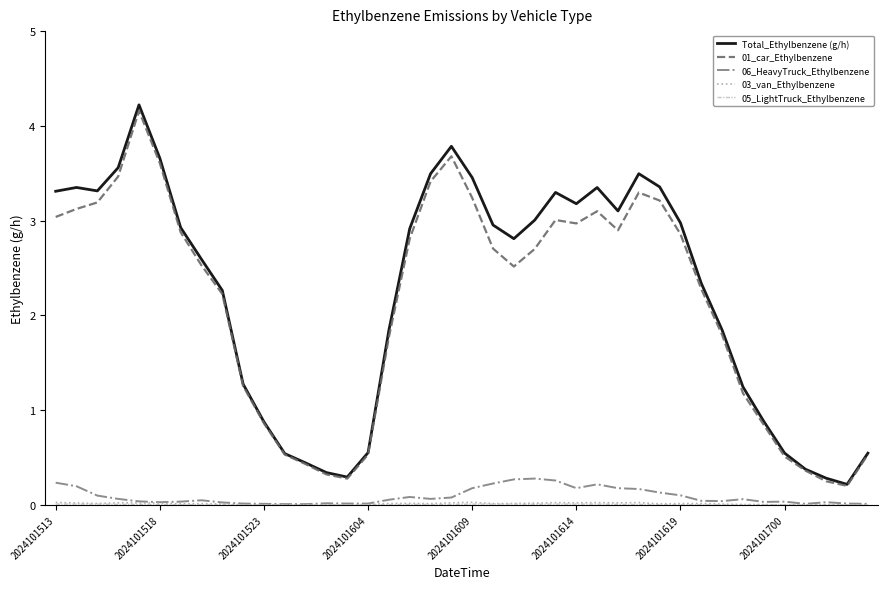

Which series has the largest range (max minus min)?

Total_Ethylbenzene (g/h)